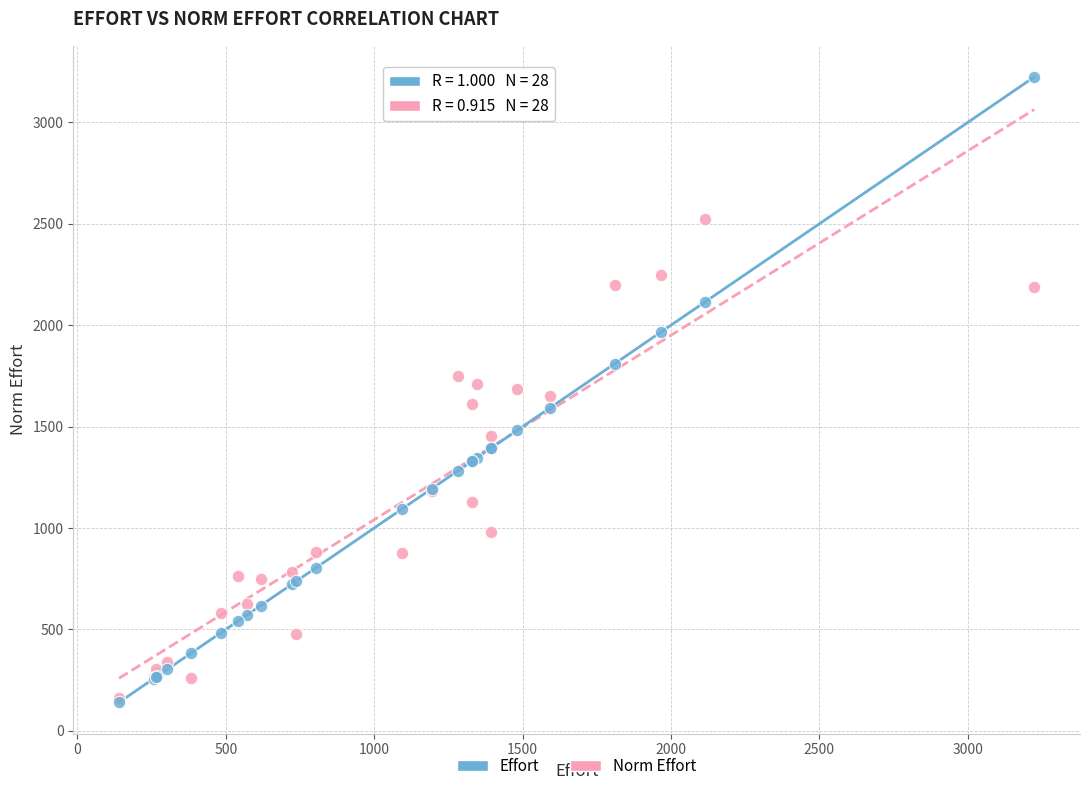

What are all the series names shown in the legend?

Effort, Norm Effort